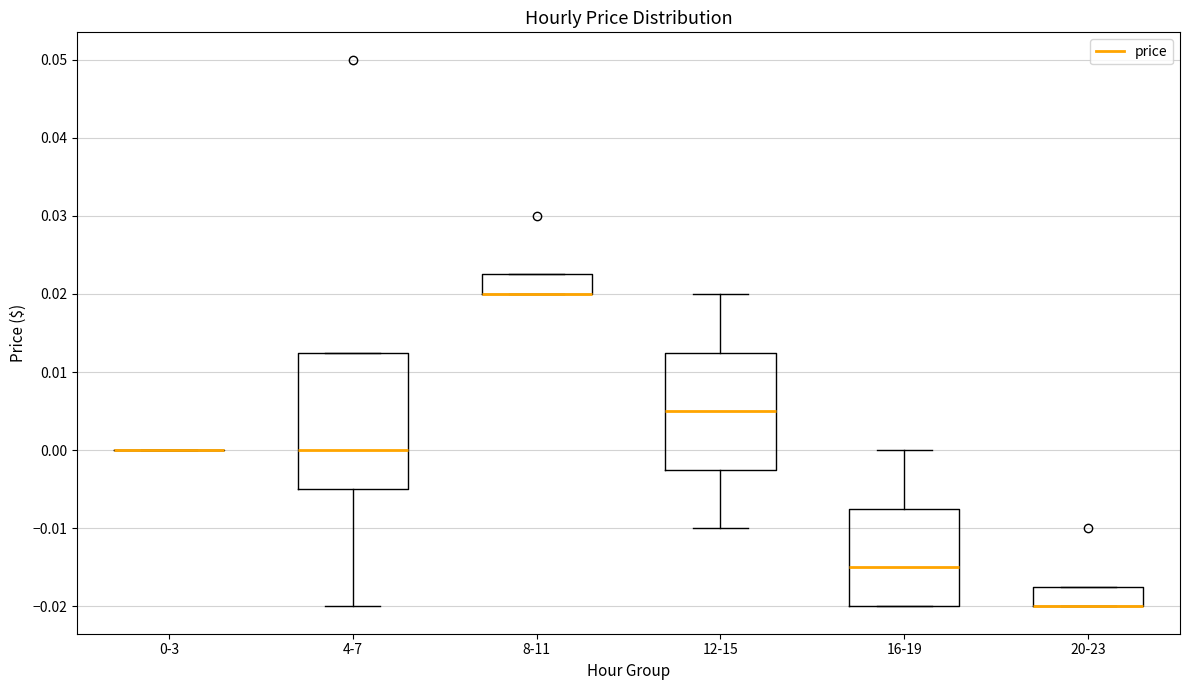

Where is the lower edge of the box for 20-23 on the y-axis? The values are not printed on the chart, so give them approximately, as read against the axis.

-0.020